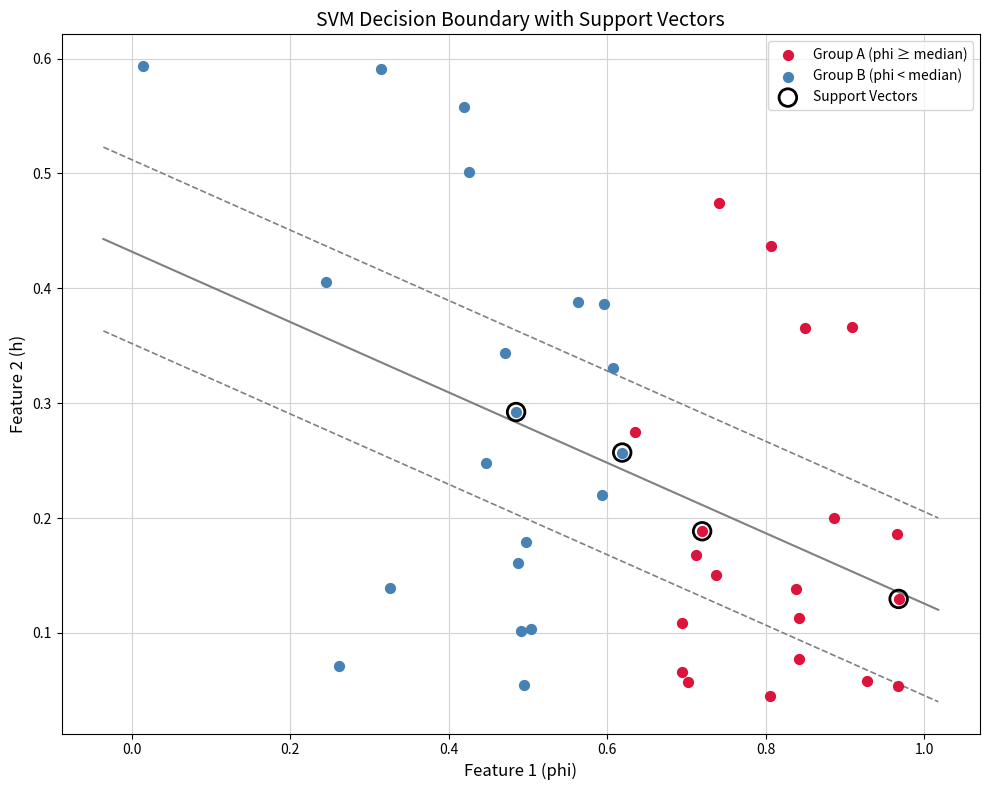

Which series has the widest spread of Y values?

Group B (phi < median)